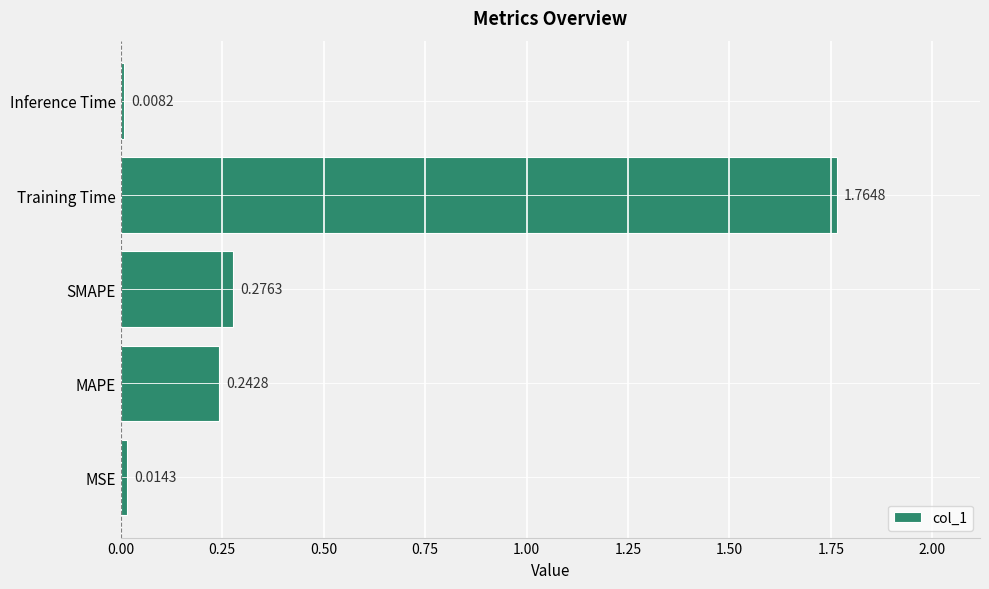

Which label corresponds to the largest value in the chart?

Training Time